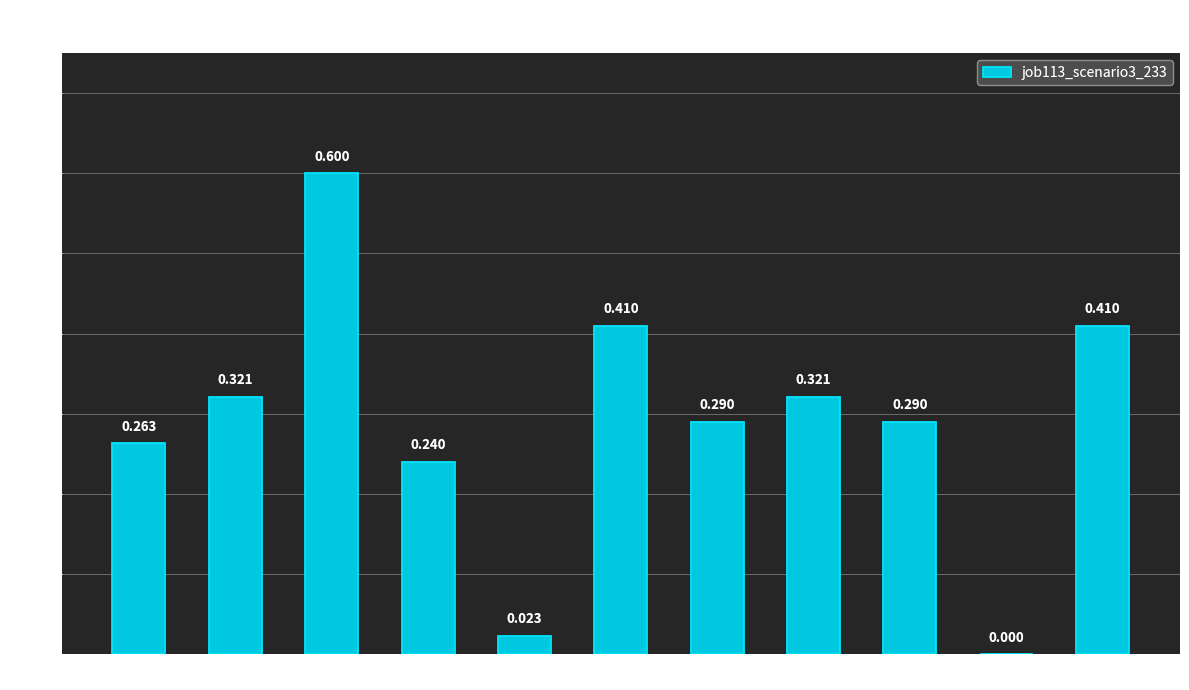

What position from the left is os4?

7